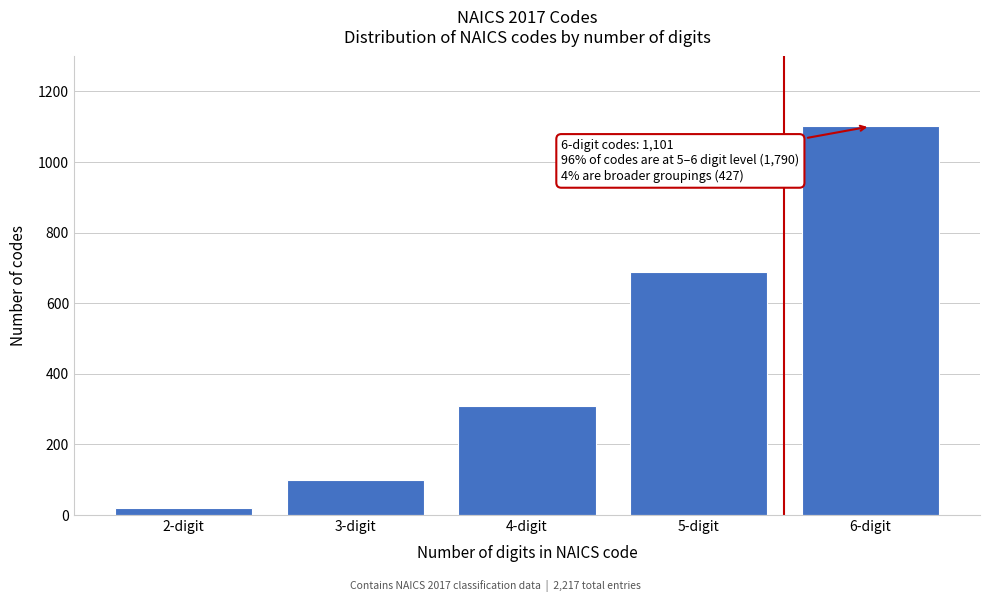

Reading left to right, what are all the values shown in this chart?

2-digit=20	3-digit=99	4-digit=308	5-digit=689	6-digit=1101